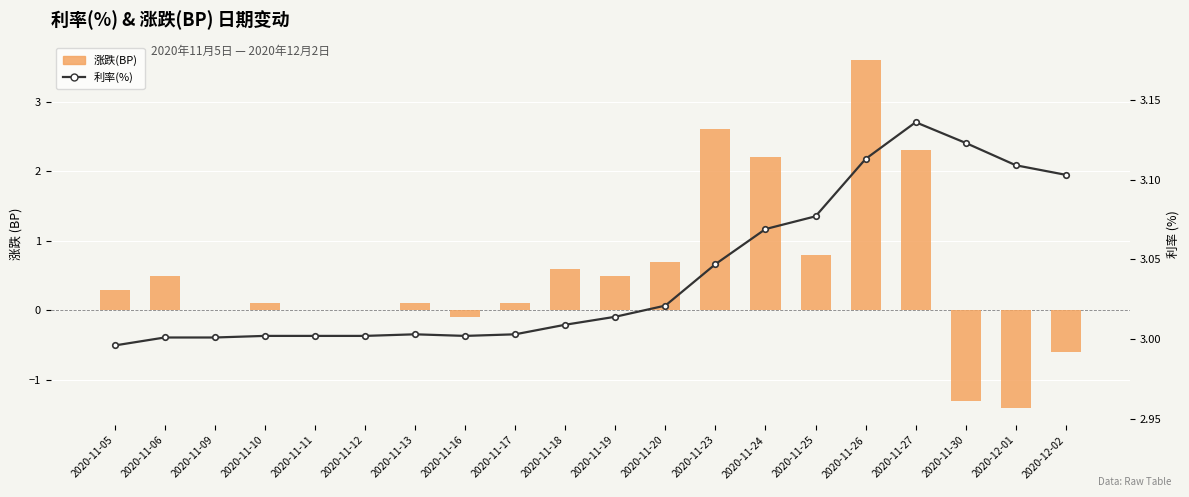

Does the chart contain any negative values?

Yes